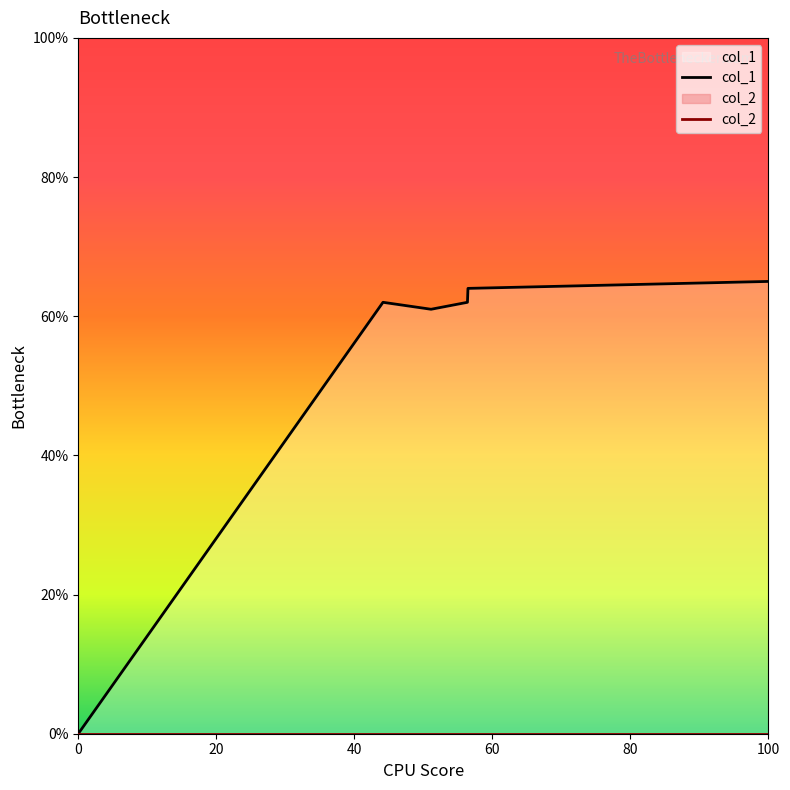

Reading left to right, extract all data points from this chart.

col_1: 0	62	61	62	63	64	65
col_2: 0	0	0	0	0	0	0